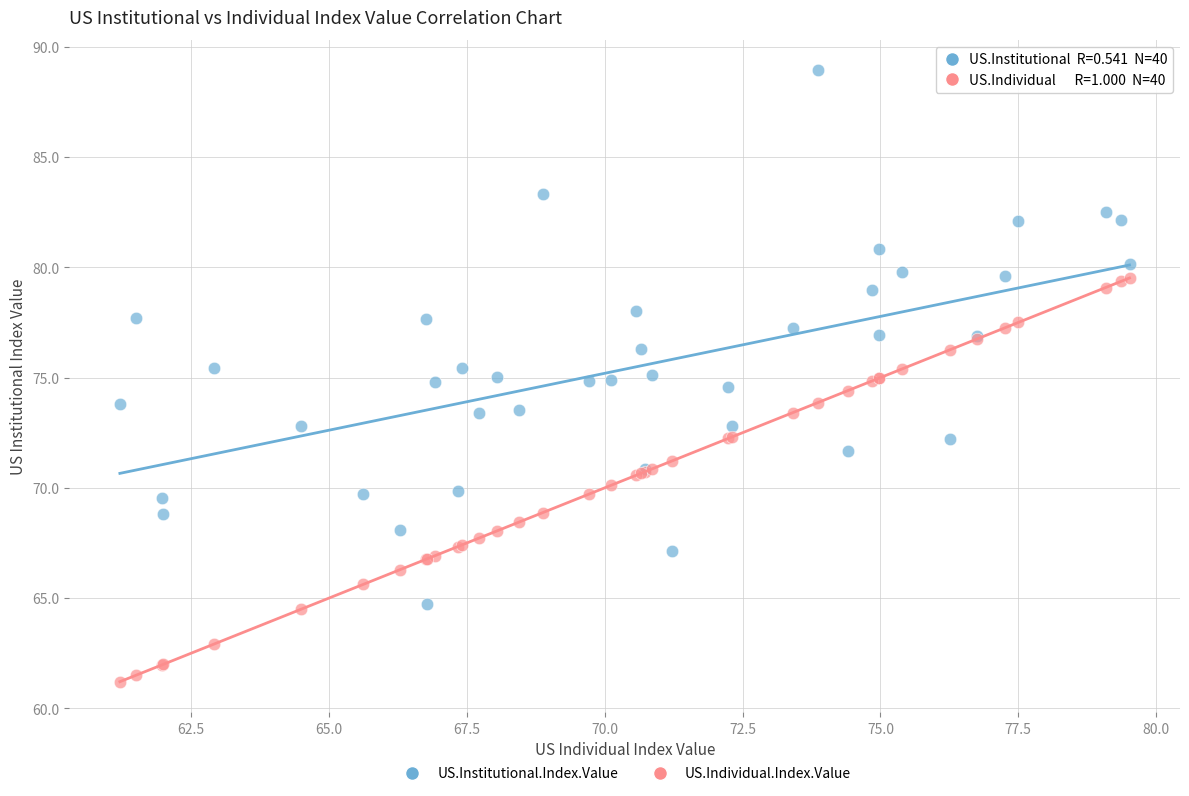

Which series reaches the maximum Y coordinate?

US.Institutional.Index.Value